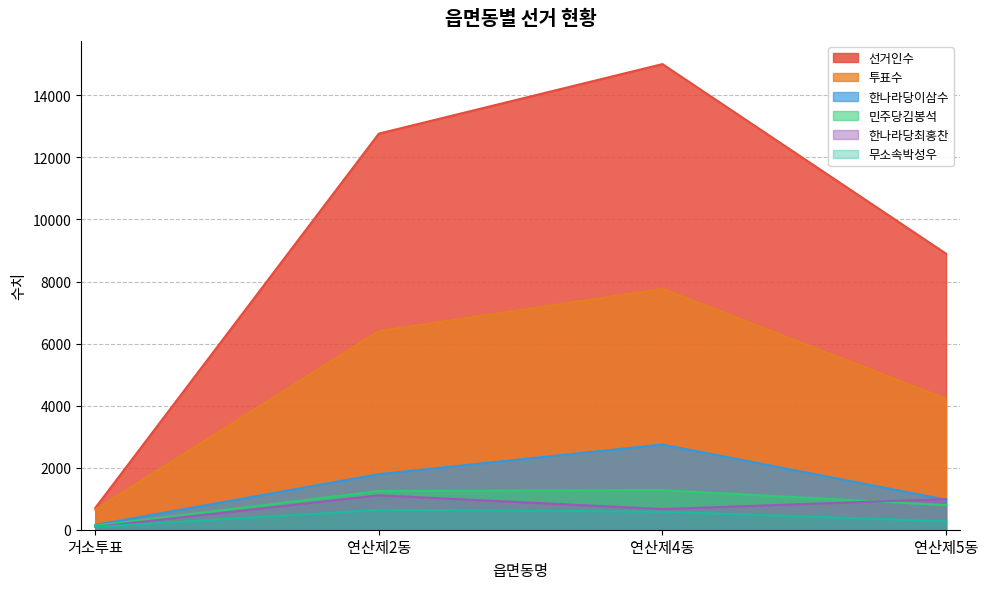

The 선거인수 series shows 7531 at 연산제2동. True or false?

False